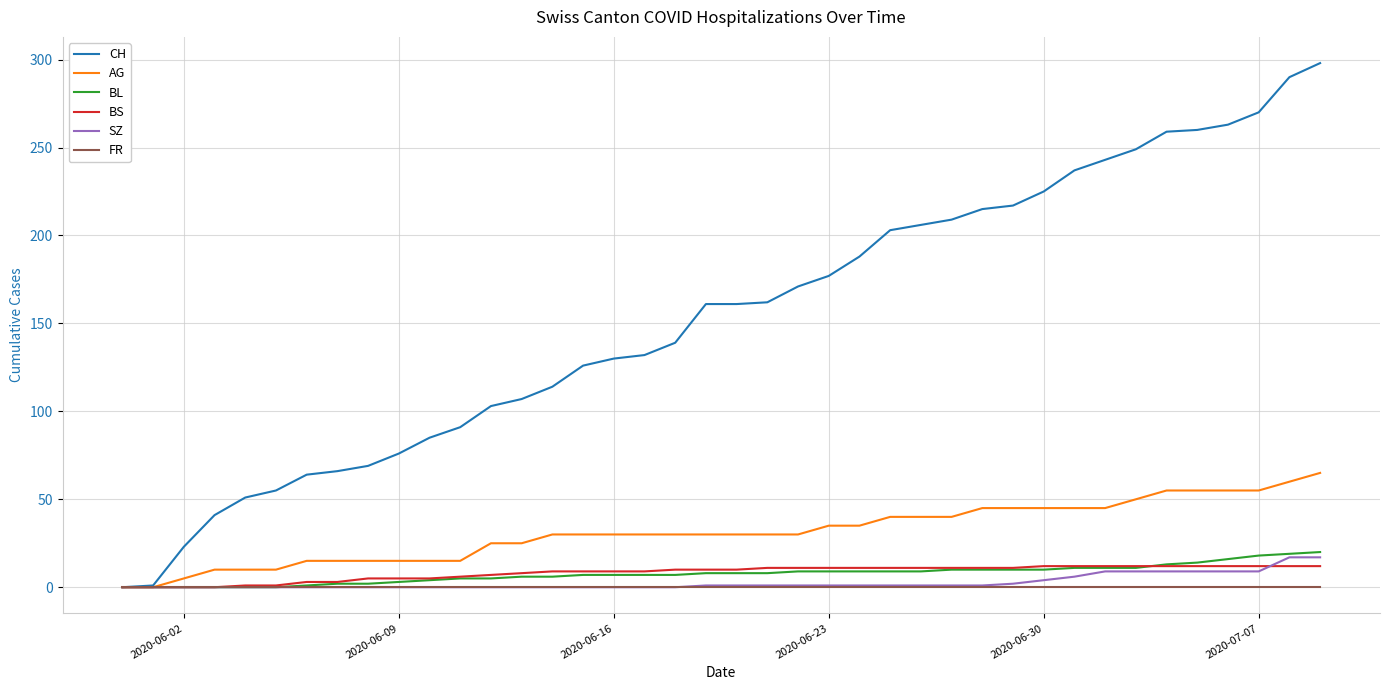

What is the highest value of the BS series?

12